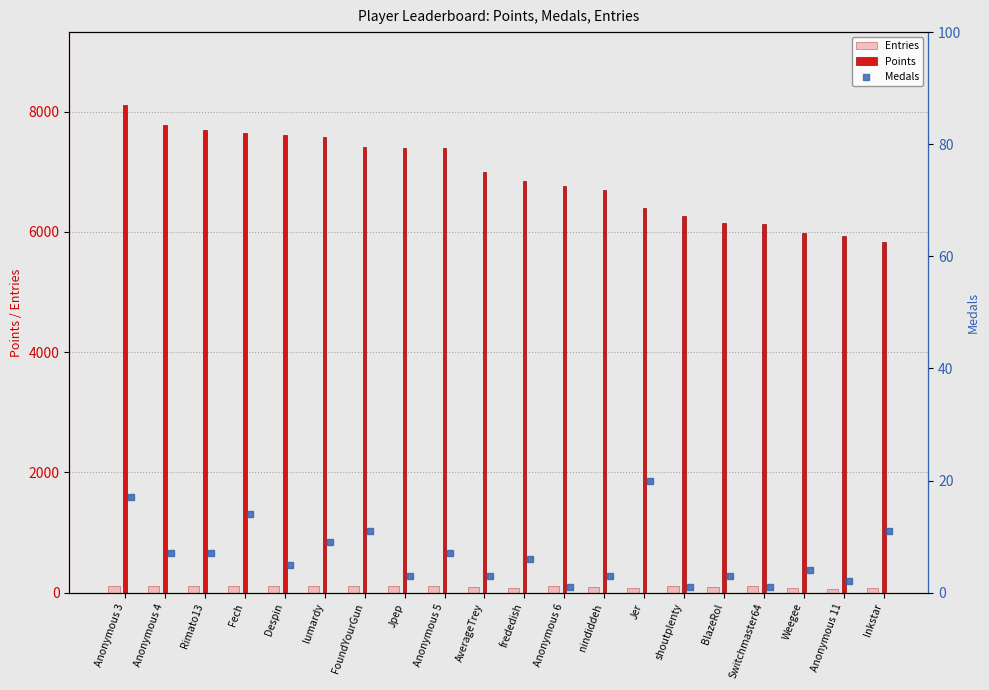

Which series has the widest spread of Y values?

Points